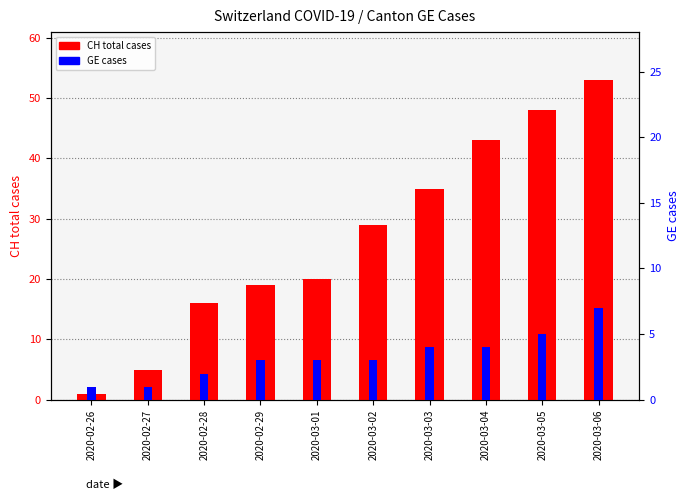

How many data points in CH total cases are less than 29?

5